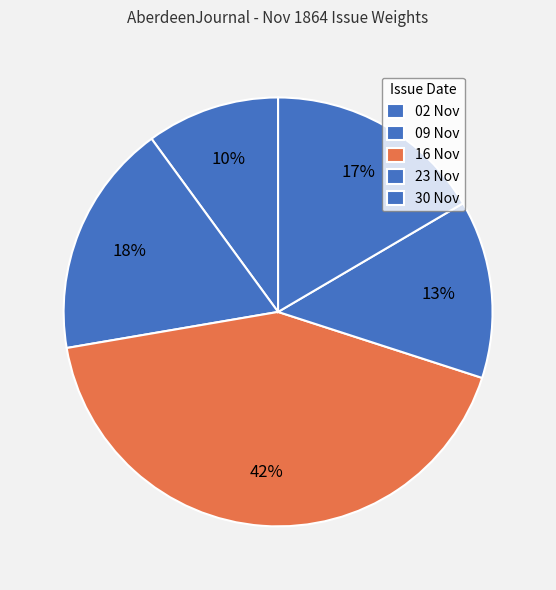

How many segments does this pie chart have?

5